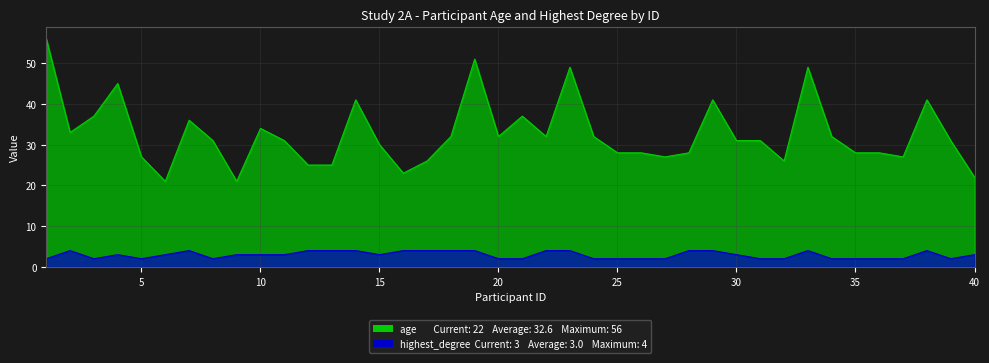

At how many categories does at least one series exceed 43?

5